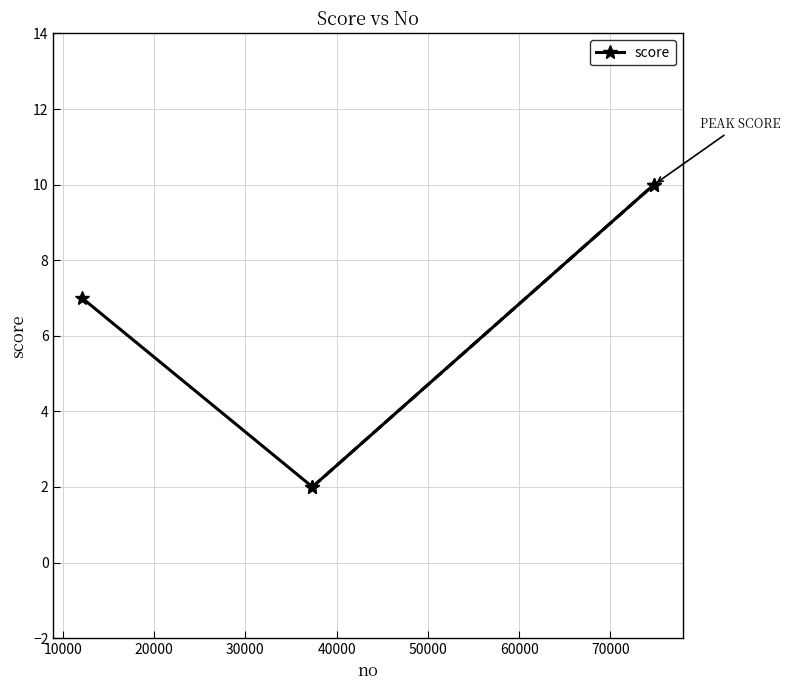

What is the average value?

6